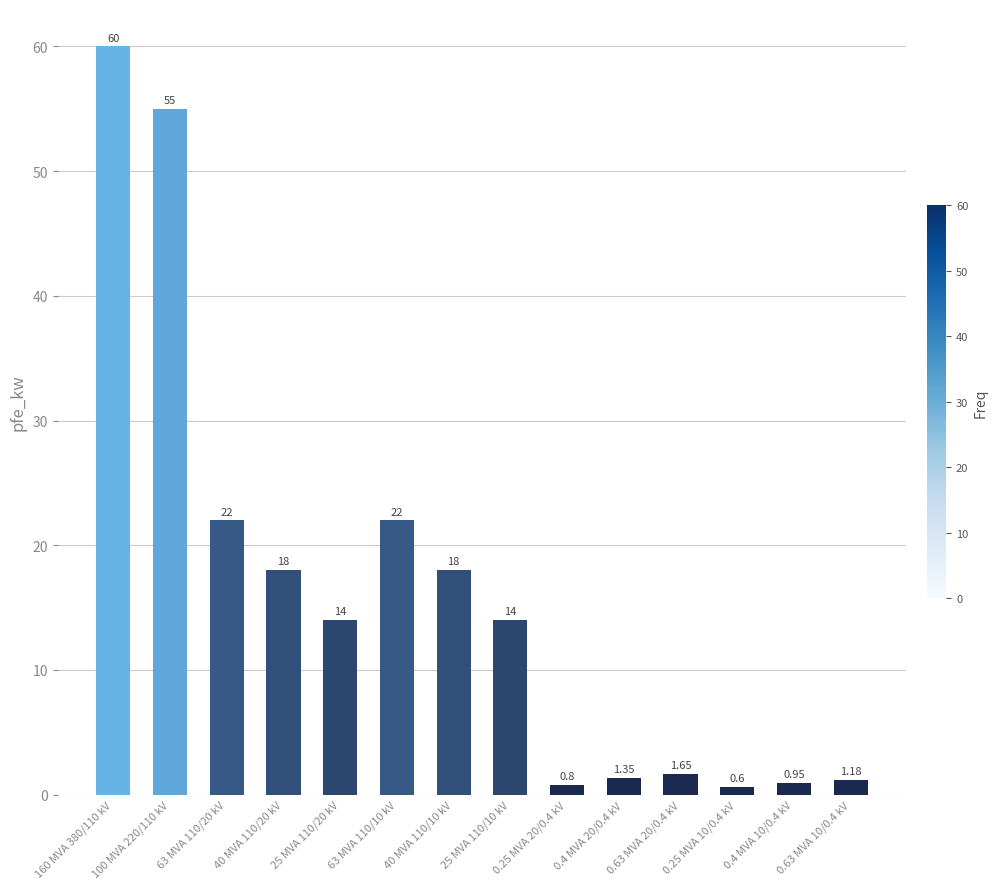

Count the number of data series in this chart.

1